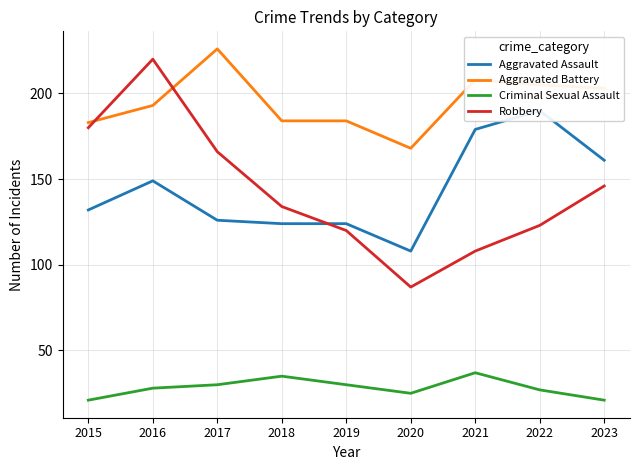

Which category has the highest value in the Aggravated Assault series?

2022